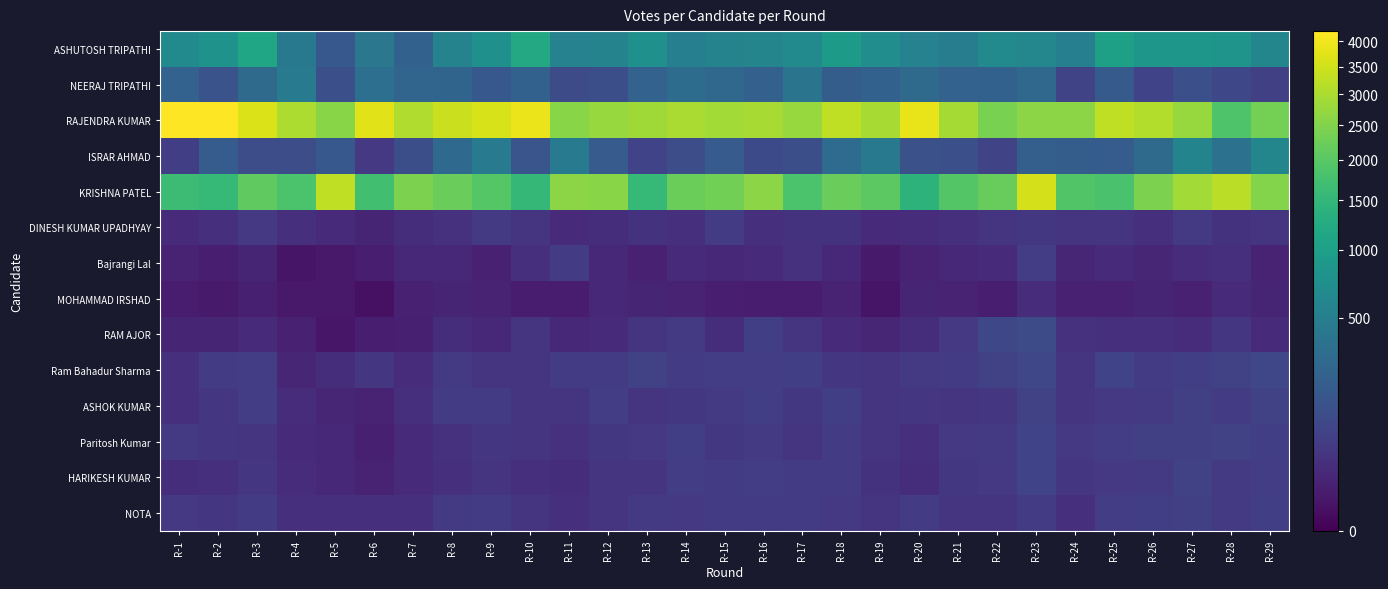

Count the number of data series in this chart.

14